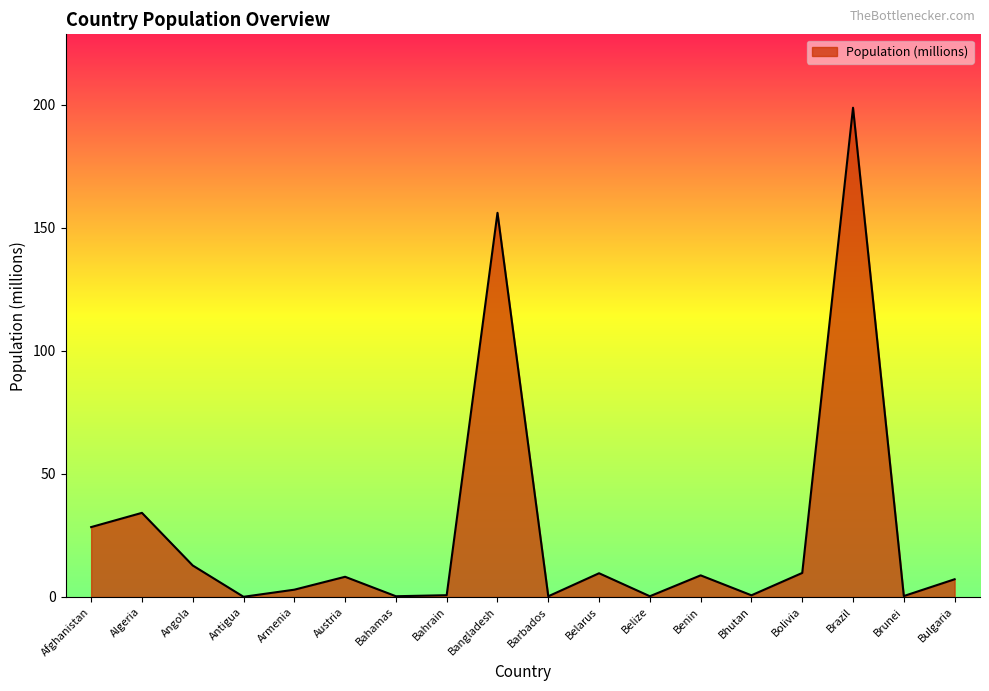

What position from the left is Armenia?

5